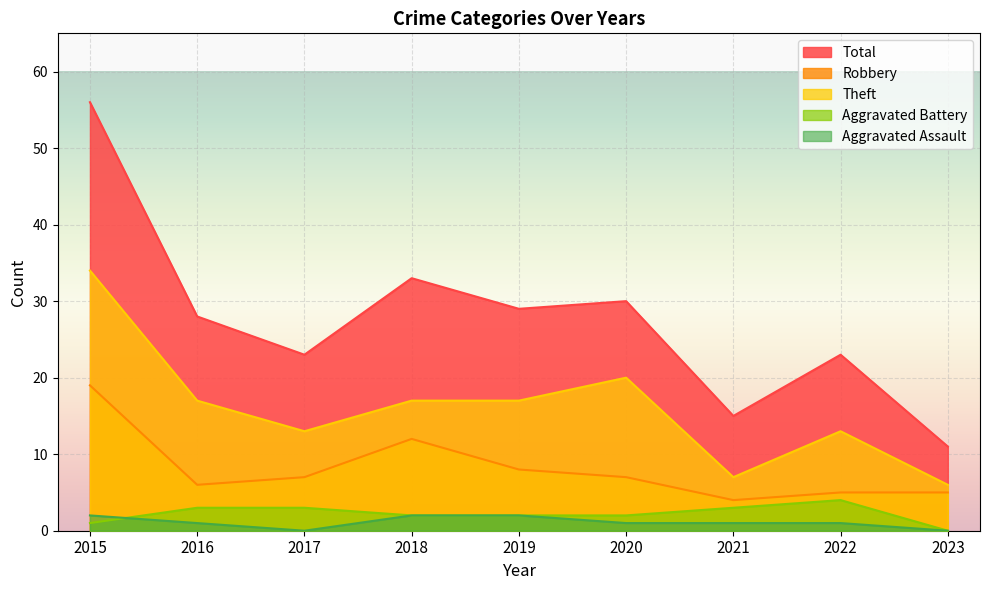

The value of Aggravated Assault at 2018 is 2. True or false?

True